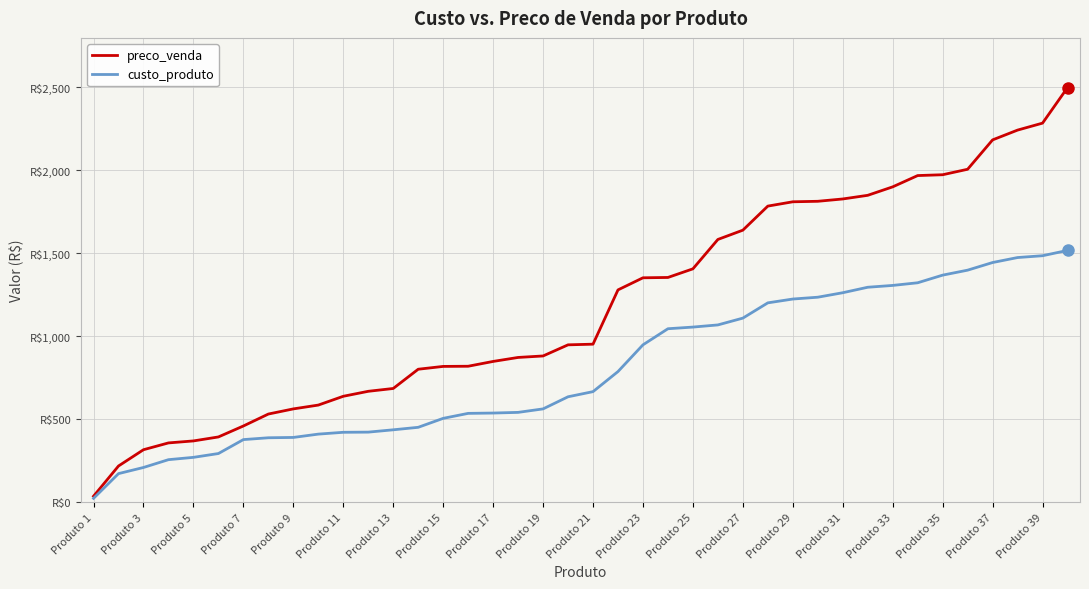

What is the difference between the maximum and second lowest values in the custo_produto series?

1345